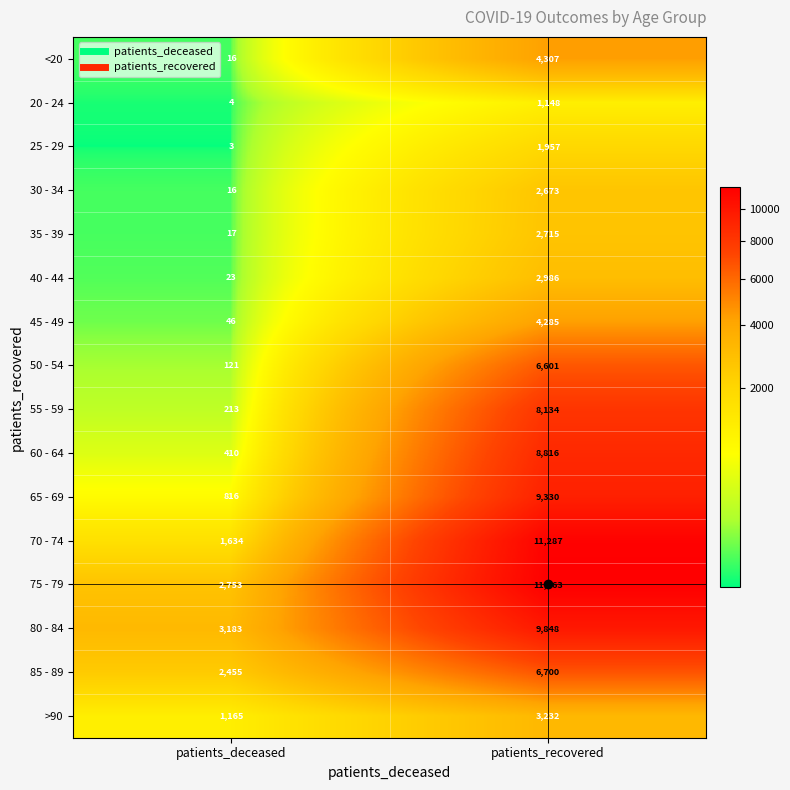

Rank the categories by 50 - 54 value from lowest to highest.

patients_deceased, patients_recovered